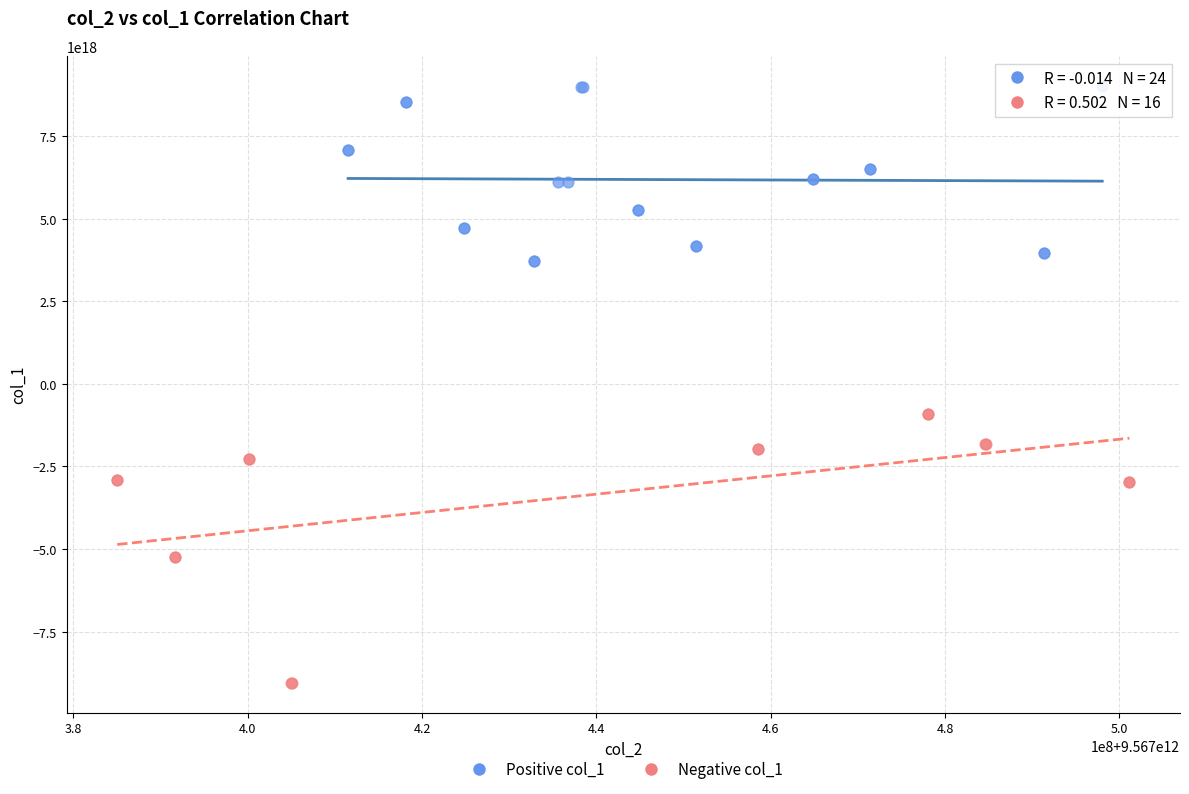

Which series reaches the minimum Y coordinate?

Negative col_1